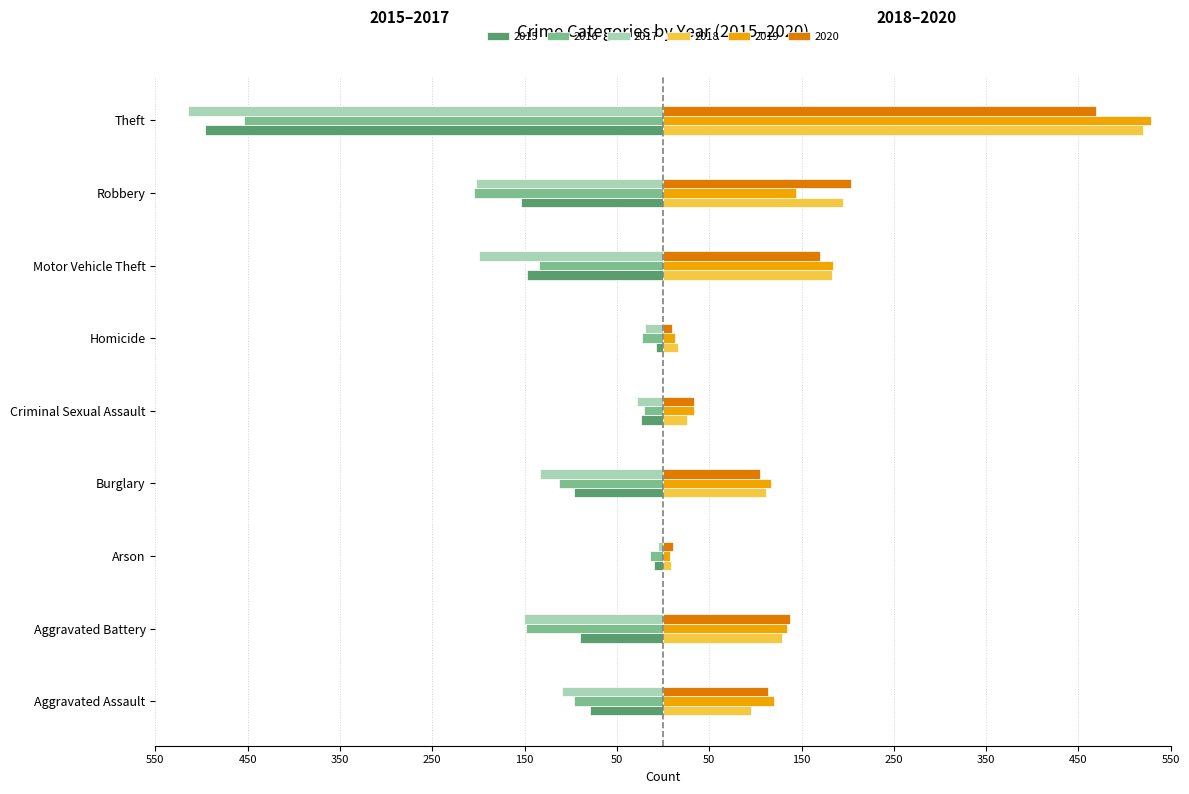

What are all the series names shown in the legend?

2015, 2016, 2017, 2018, 2019, 2020